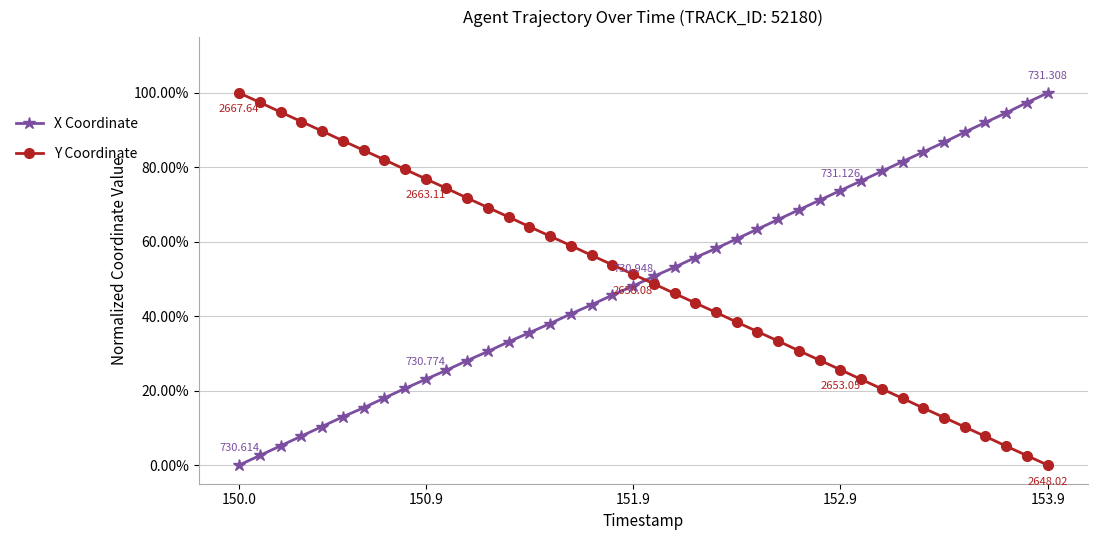

What are all the series names shown in the legend?

X Coordinate, Y Coordinate